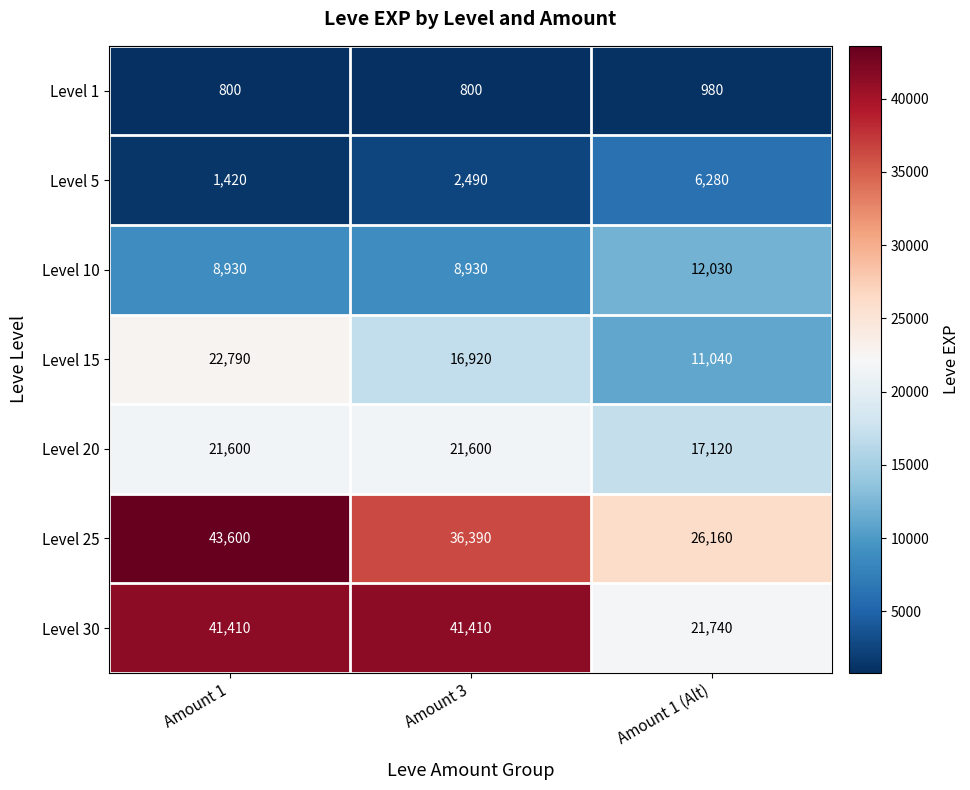

How many data points does each series have?

3